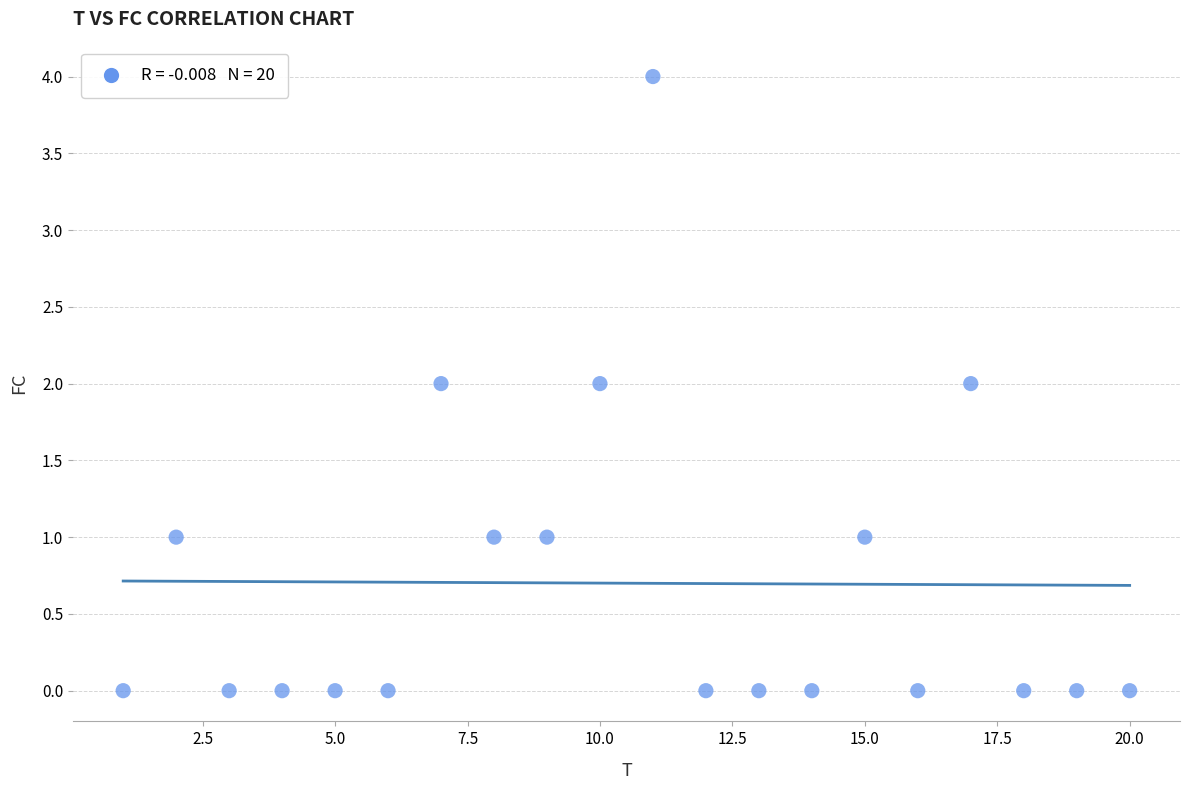

What is the range of Y values (max minus min)?

4